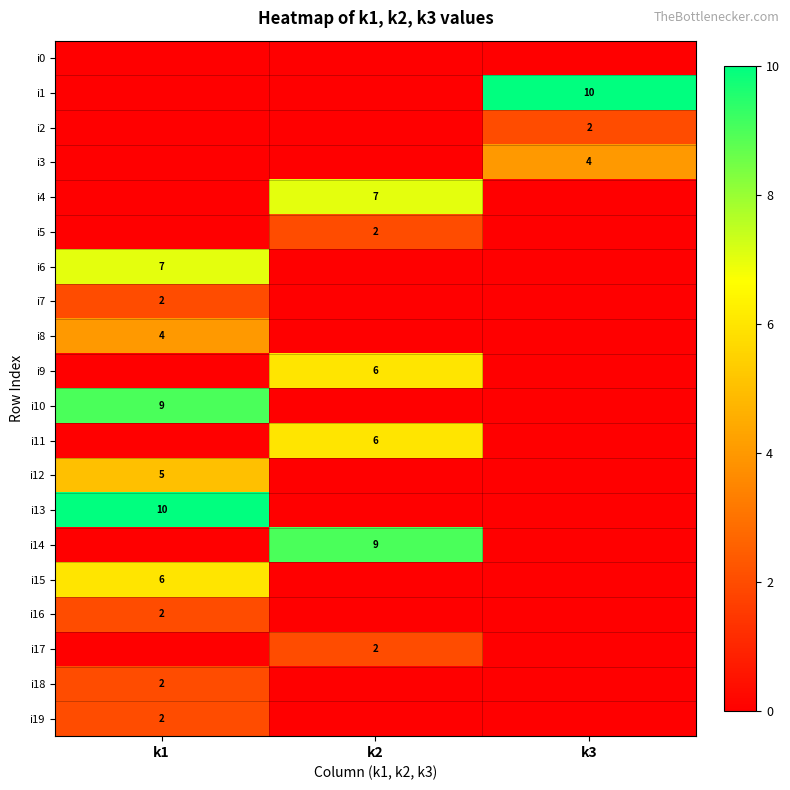

Is it true that i18 equals 3 at k1?

False